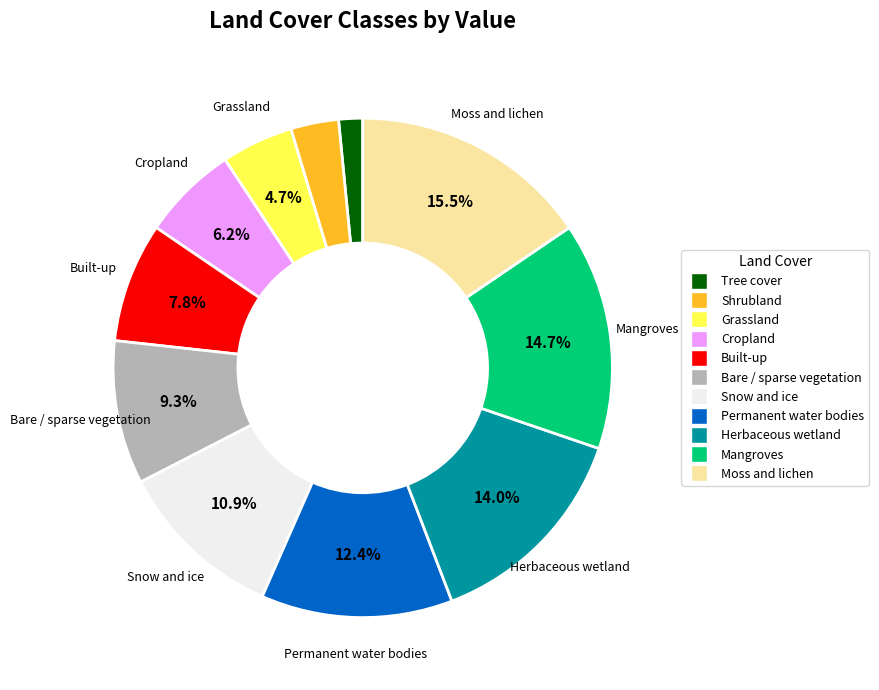

Which has a higher value, Bare / sparse vegetation or Moss and lichen?

Moss and lichen